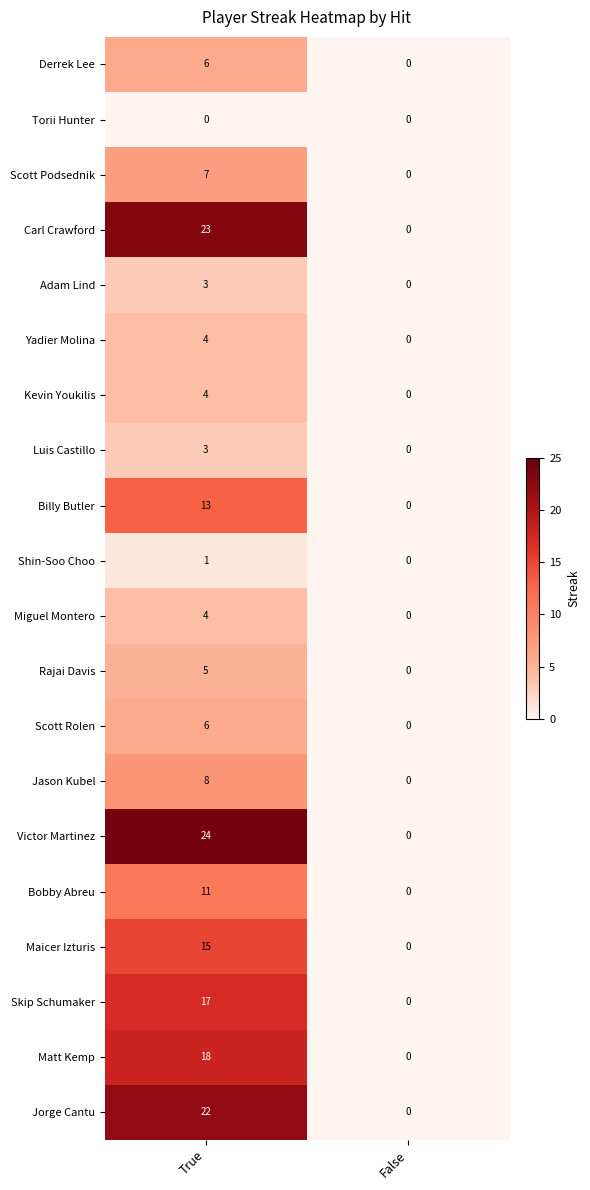

Which series has the largest total across all categories?

Victor Martinez